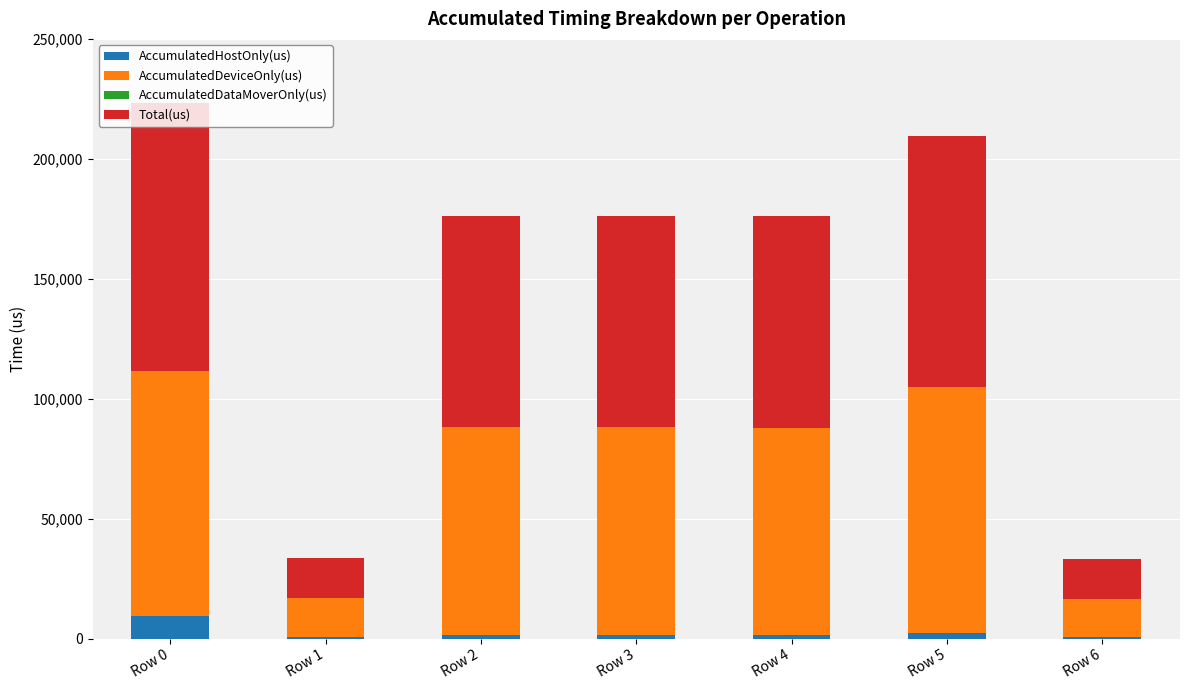

What is the total value across all series at Row 5?

209784.0